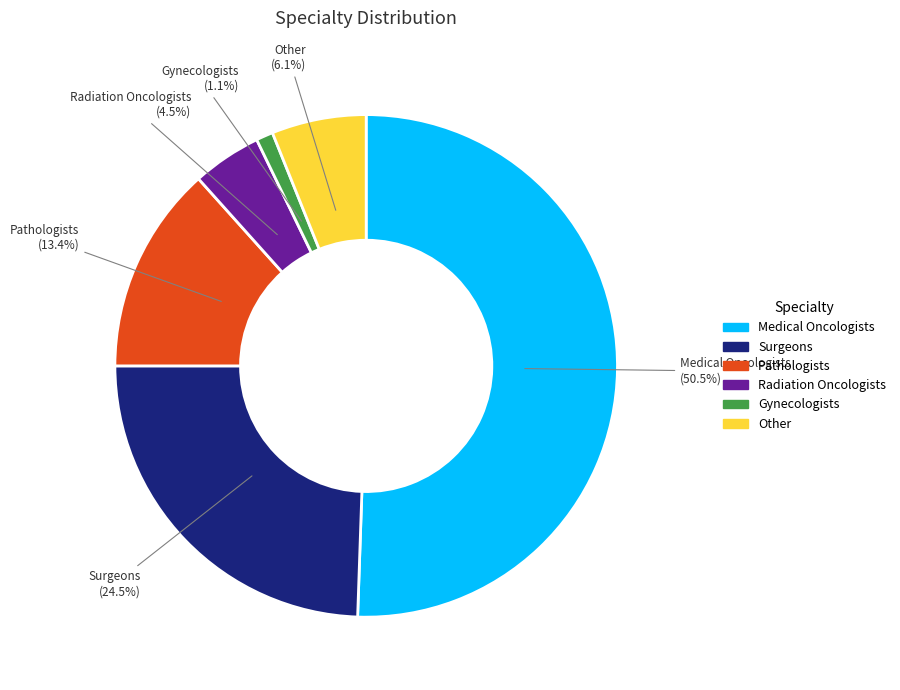

The Radiation Oncologists slice represents 11% of the pie. True or false?

False